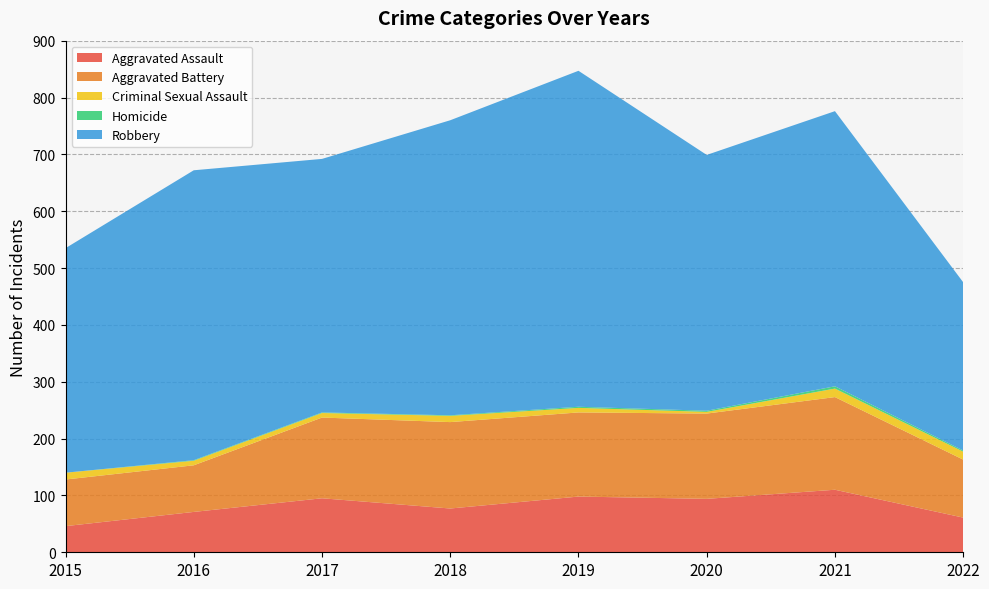

The Aggravated Battery series shows 54 at 2022. True or false?

False